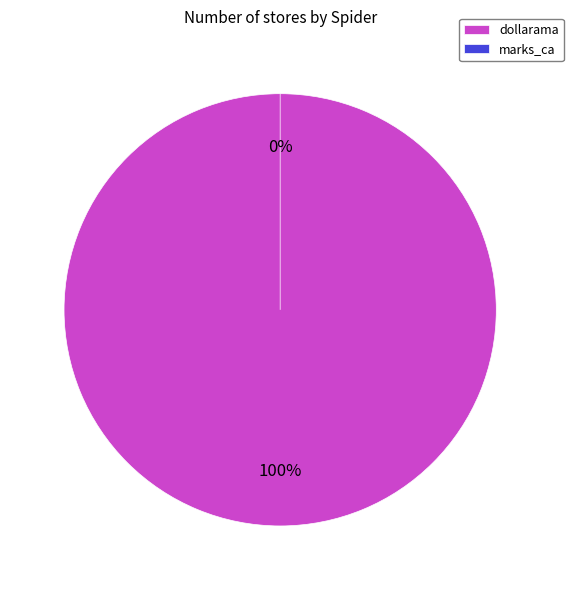

How many slices are in this pie chart?

2